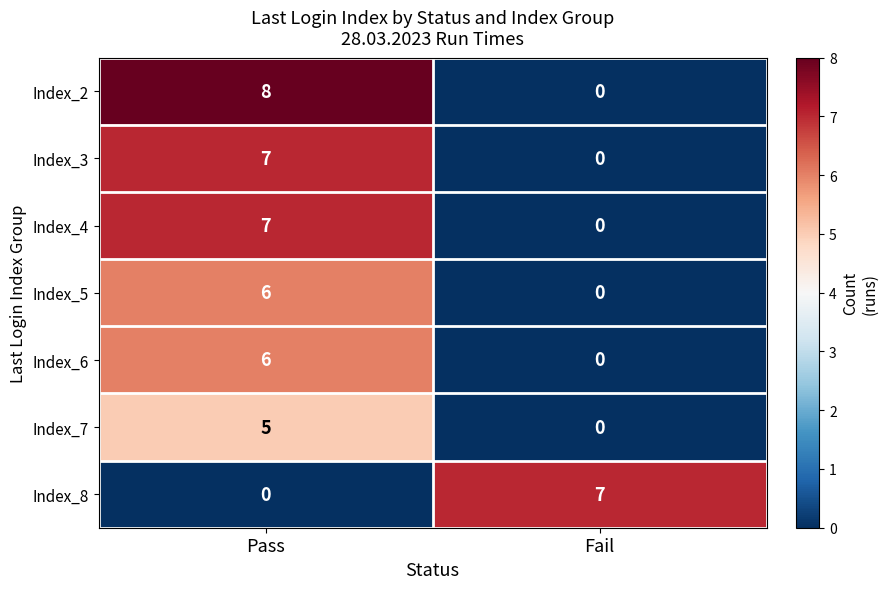

At which category is the sum across all series the highest?

Pass